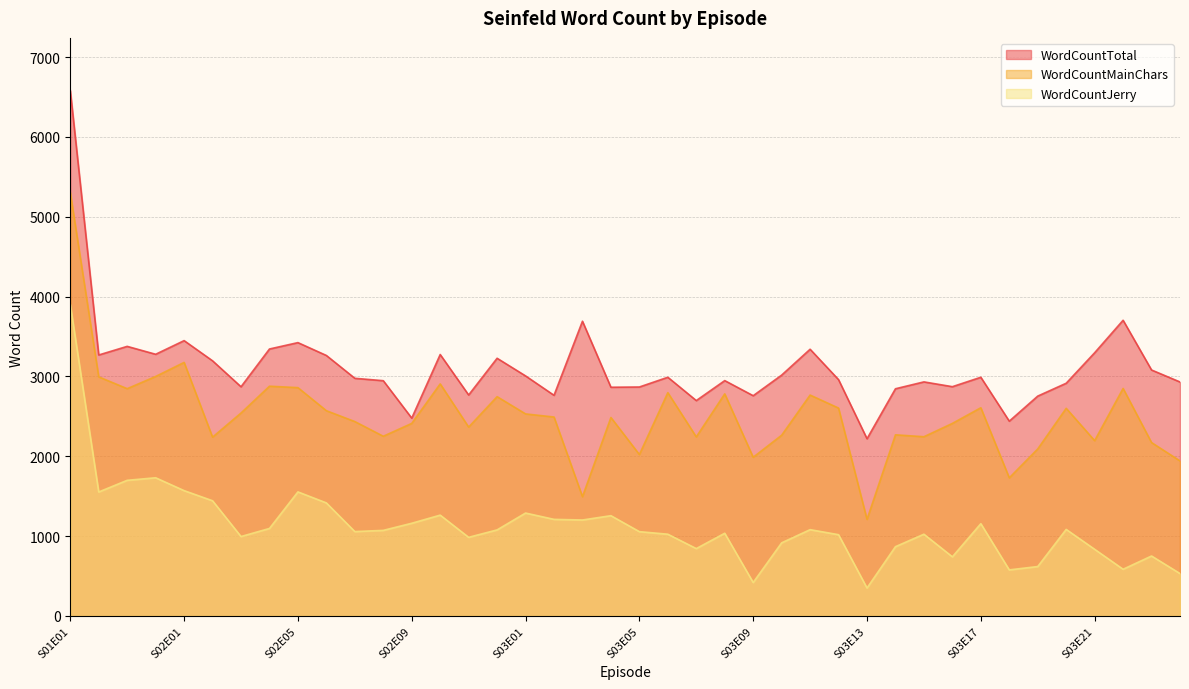

What is the approximate value of WordCountMainChars at S03E20?

2600